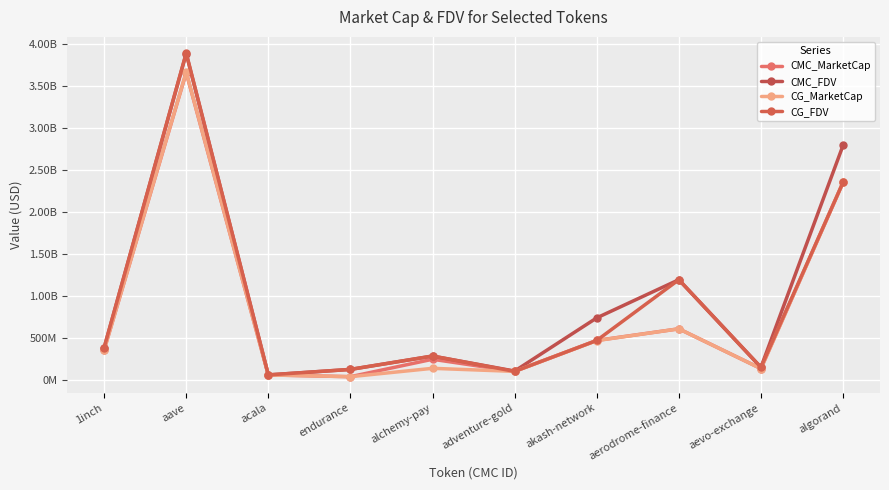

Rank the categories by CG_FDV value from highest to lowest.

aave, algorand, aerodrome-finance, akash-network, 1inch, alchemy-pay, aevo-exchange, endurance, adventure-gold, acala